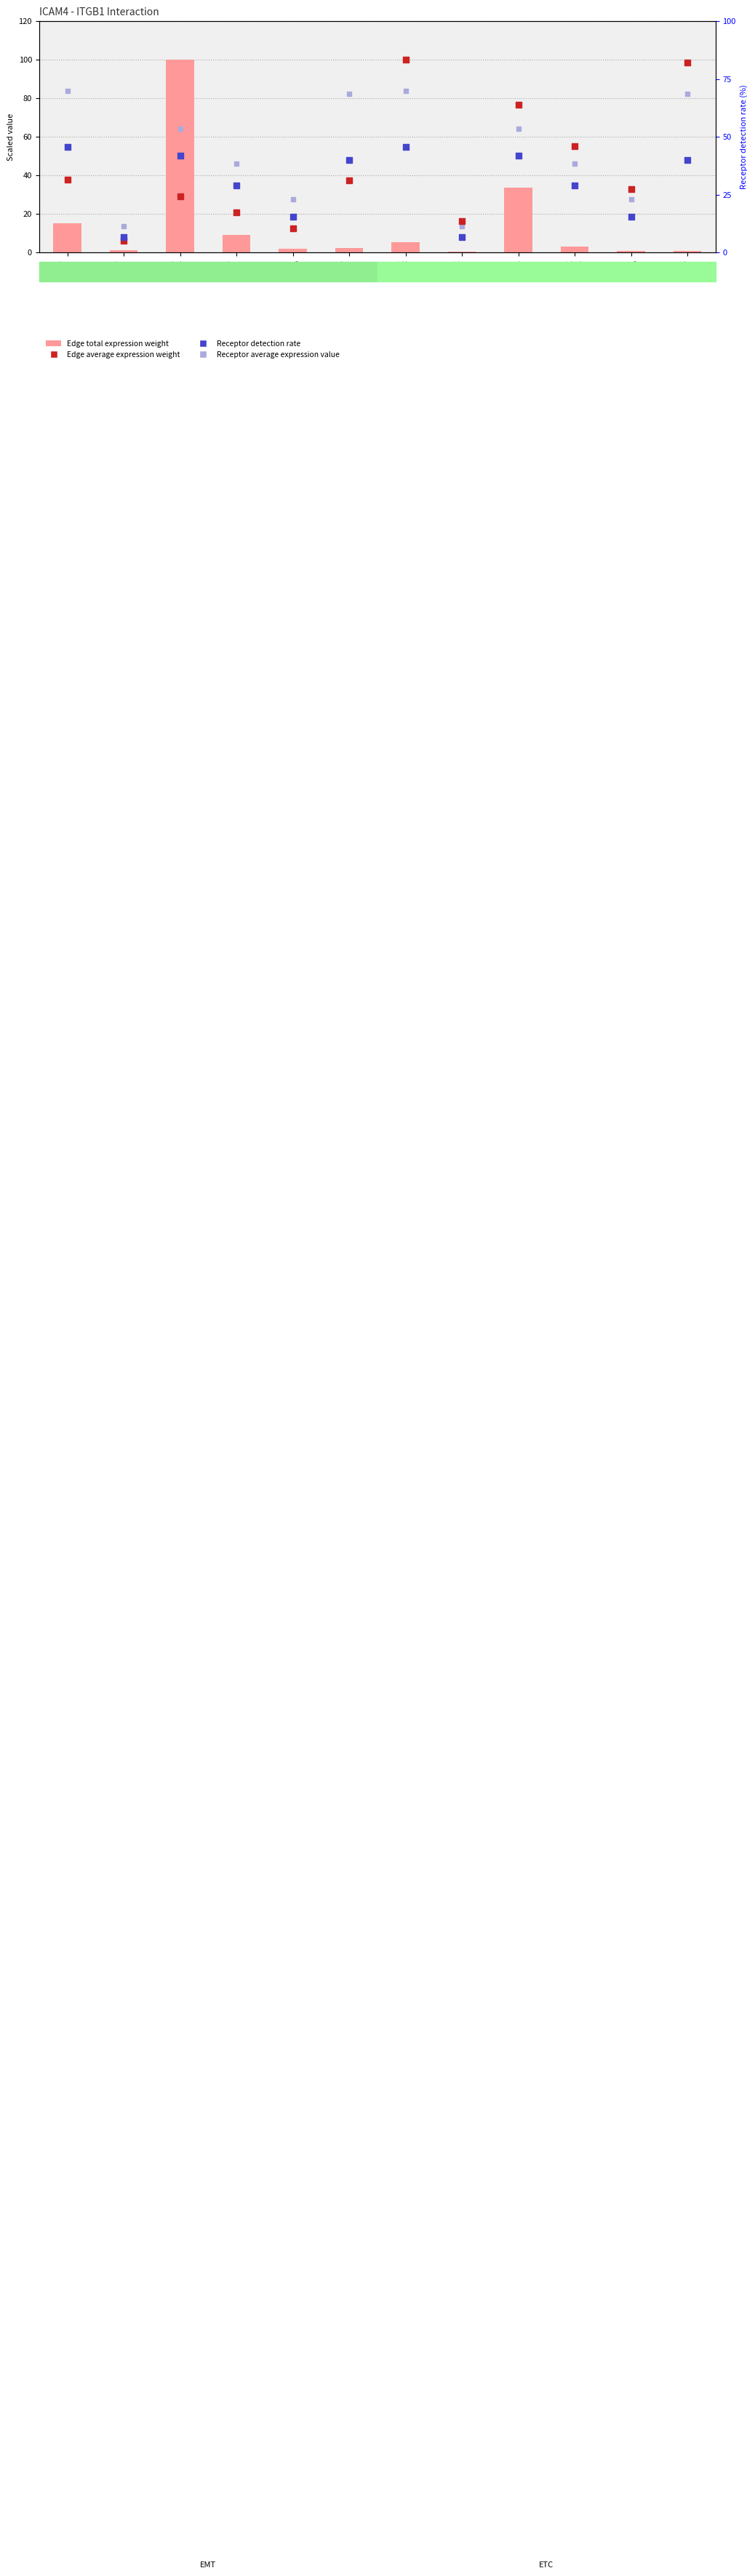

Which series reaches the minimum Y coordinate?

Edge total expression weight